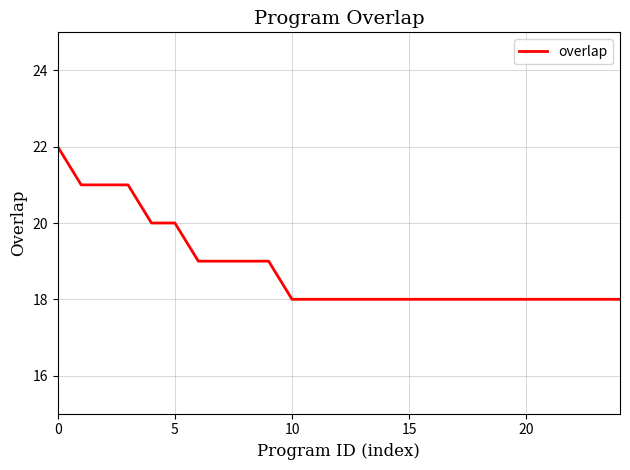

What is the smallest value displayed?

18